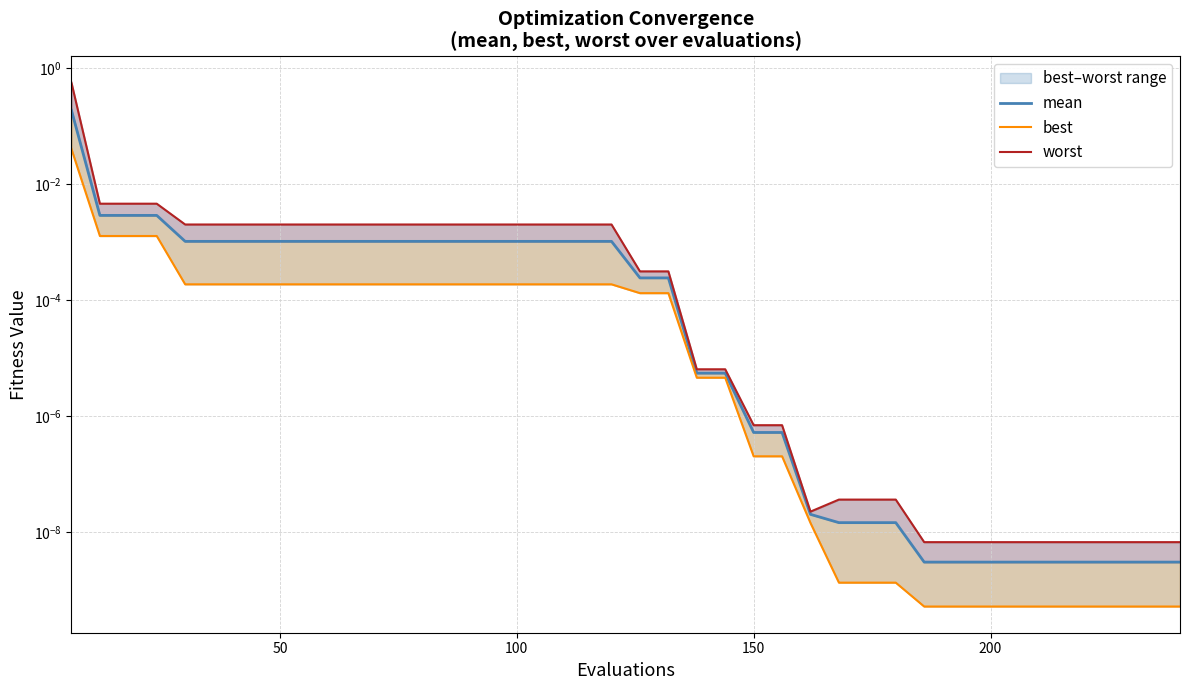

True or false: best has a value of 0.0 at 37.

False